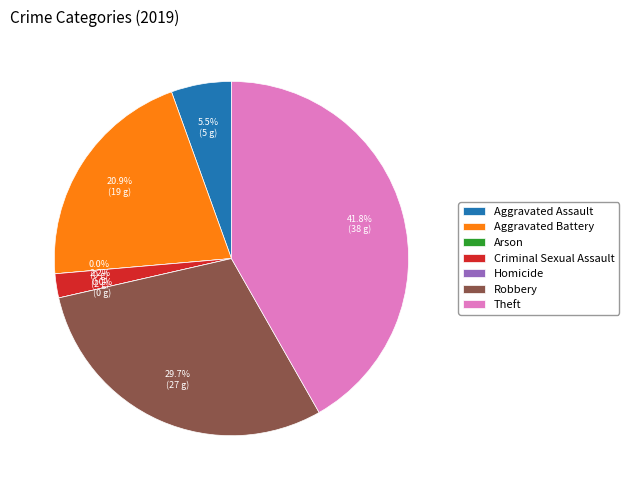

Rank the categories by value from lowest to highest.

Arson, Homicide, Criminal Sexual Assault, Aggravated Assault, Aggravated Battery, Robbery, Theft